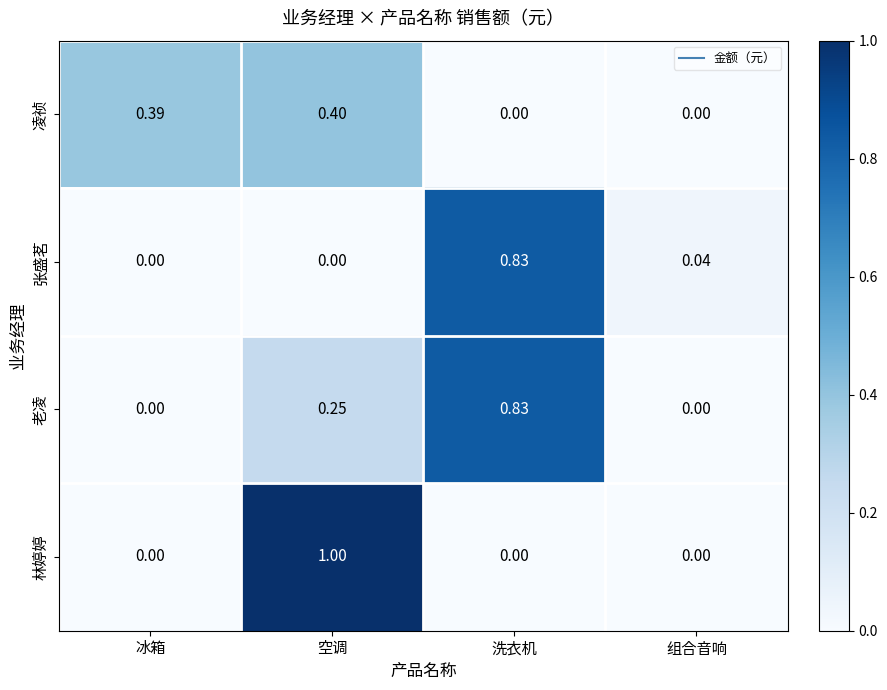

Rank the series by their average value, from lowest to highest.

凌祯, 张盛茗, 林婷婷, 老凌